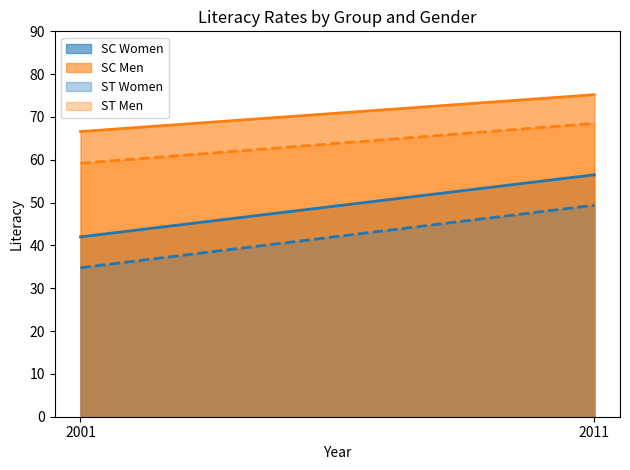

Reading left to right, list all the values displayed in this chart.

SC Women: 42.0	56.5
SC Men: 66.6	75.2
ST Women: 34.8	49.4
ST Men: 59.2	68.5